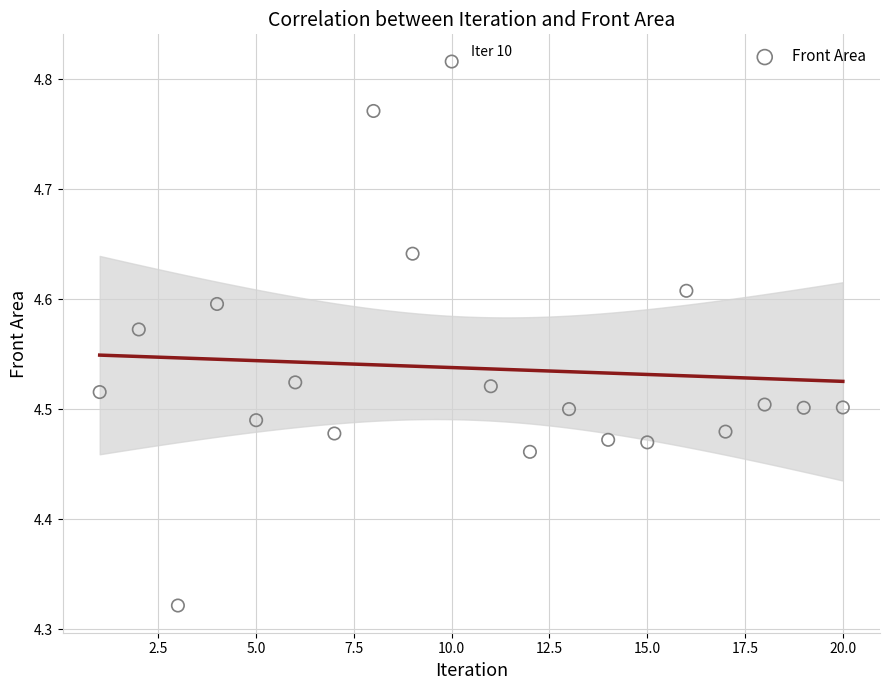

What is the range of Y values (max minus min)?

0.5